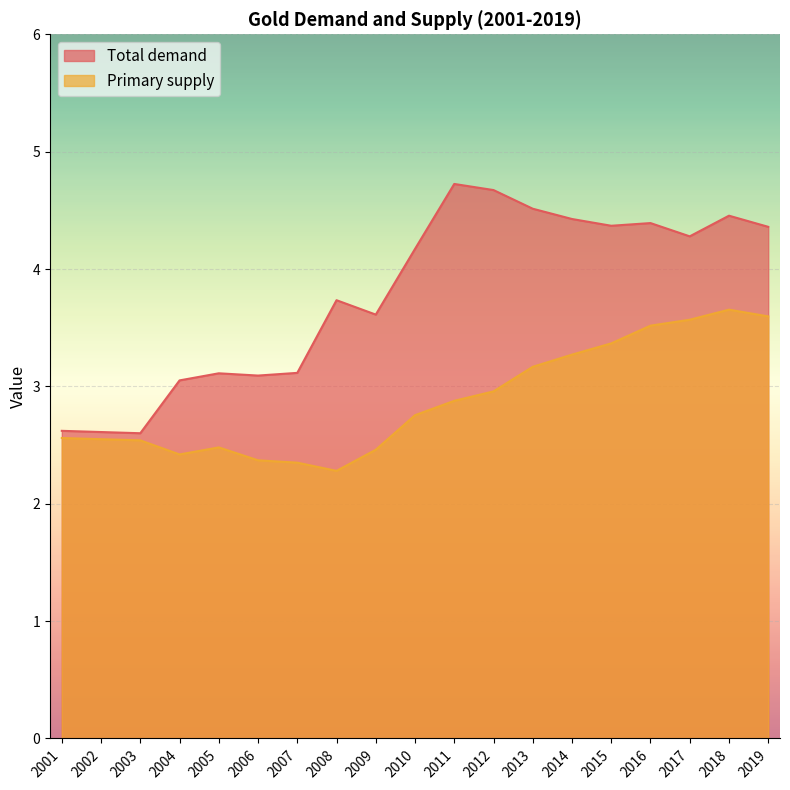

What value does the Primary supply series have at 2001?

2.6